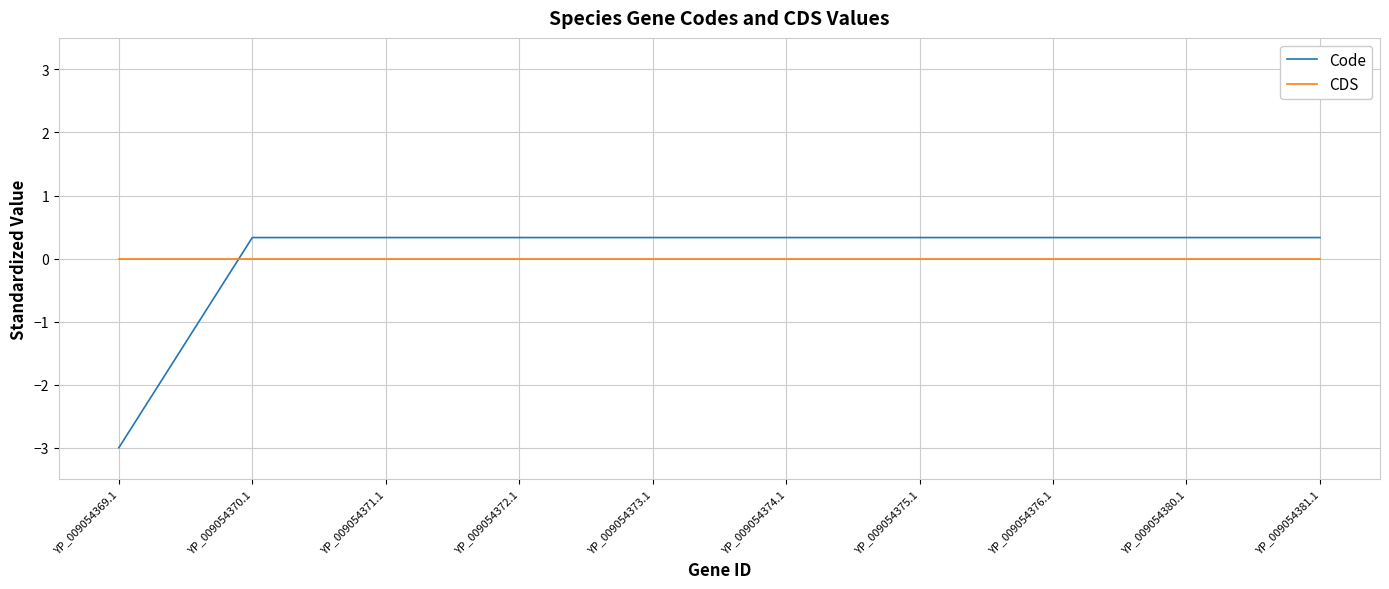

Which series has the widest spread of values?

Code